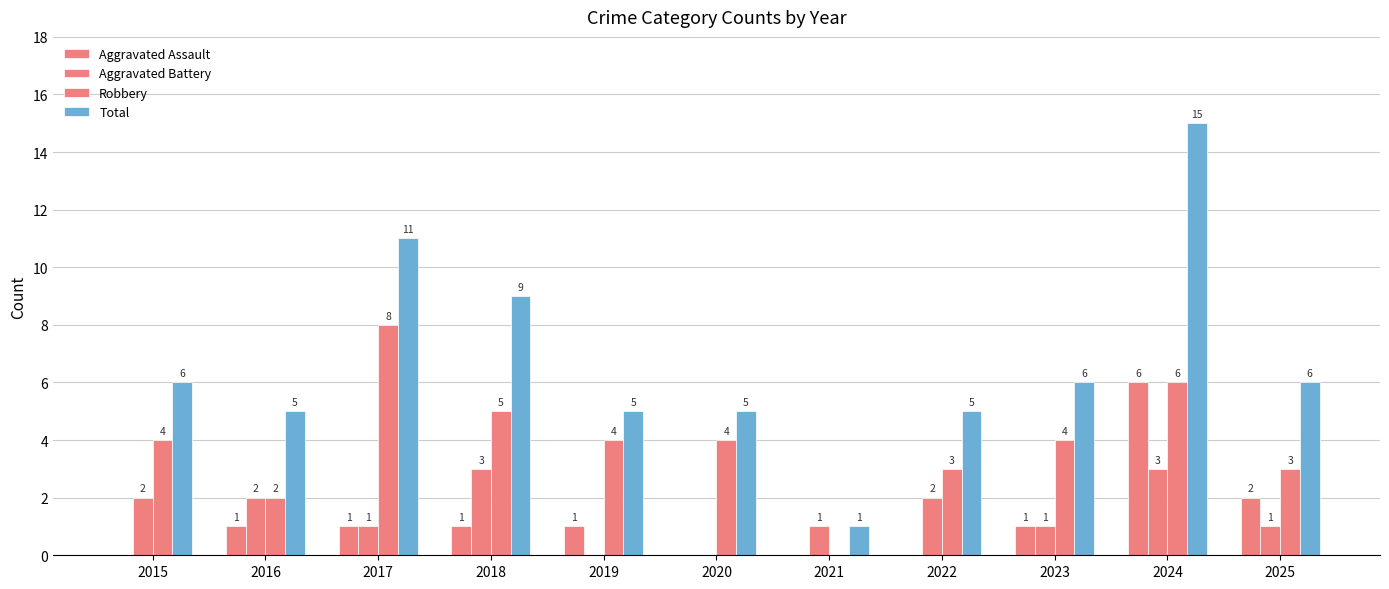

True or false: Total has a value of 9 at 2018.

True